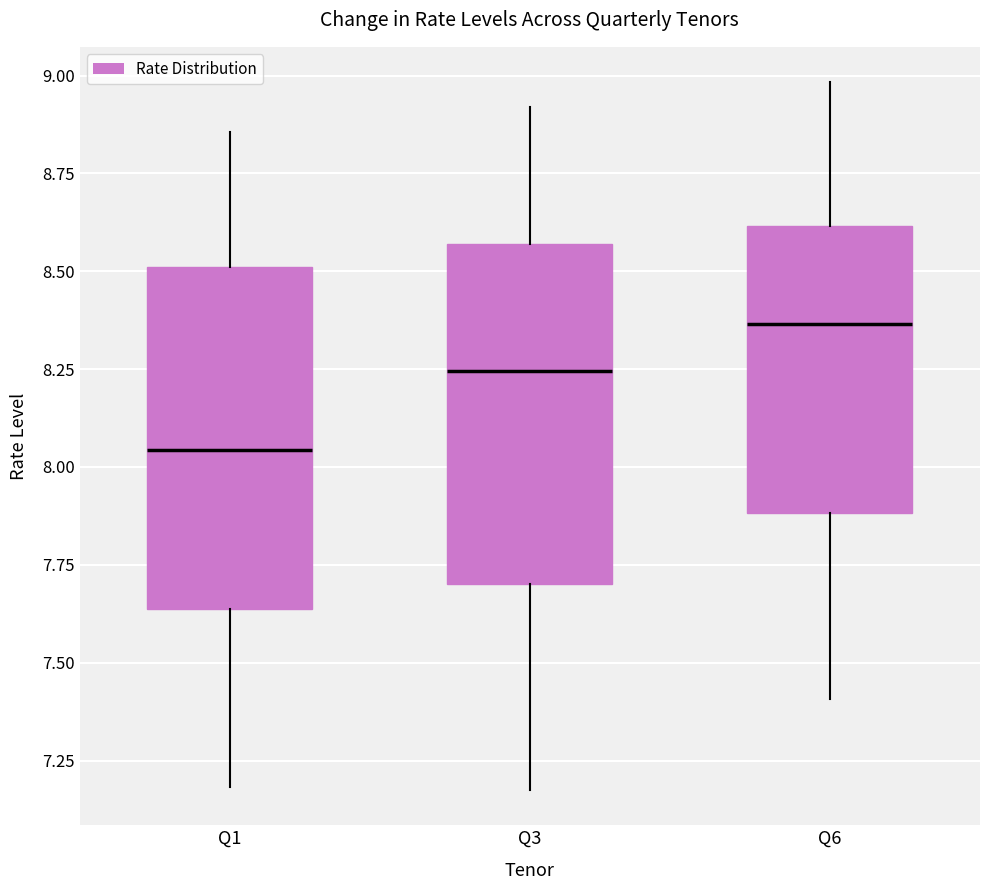

Reading left to right, transcribe this box plot: for each box, give where its median line is, the range the box spans, and where its two whiskers end, as read against the y-axis. The values are not printed on the chart, so give them approximately, as read against the axis.

Q1: median 8.05, box 7.65 to 8.50, whiskers 7.20 to 8.85
Q3: median 8.25, box 7.70 to 8.55, whiskers 7.20 to 8.90
Q6: median 8.35, box 7.90 to 8.60, whiskers 7.40 to 9.00